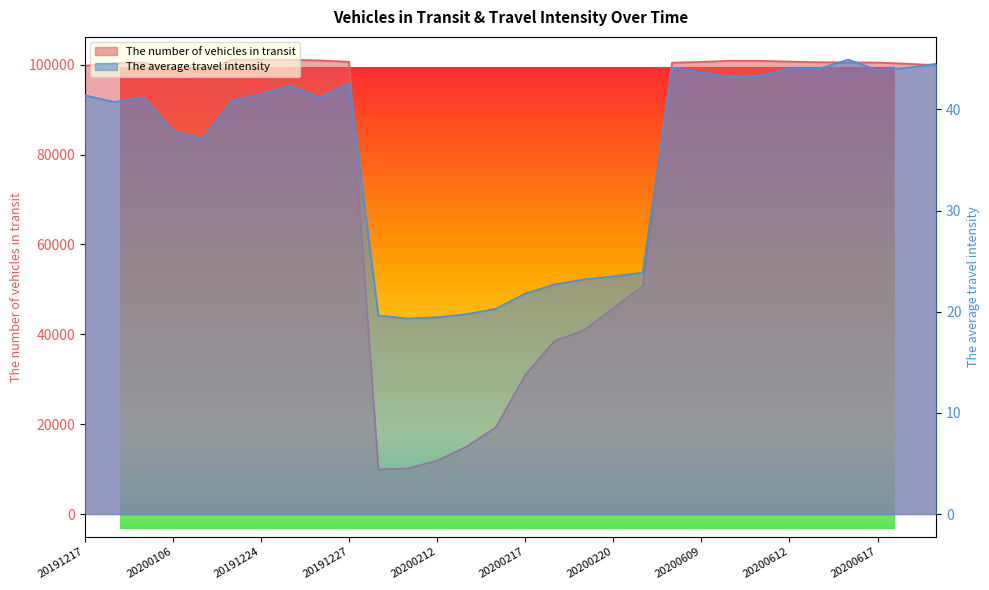

What is the average value of the The average travel intensity series?

35.3